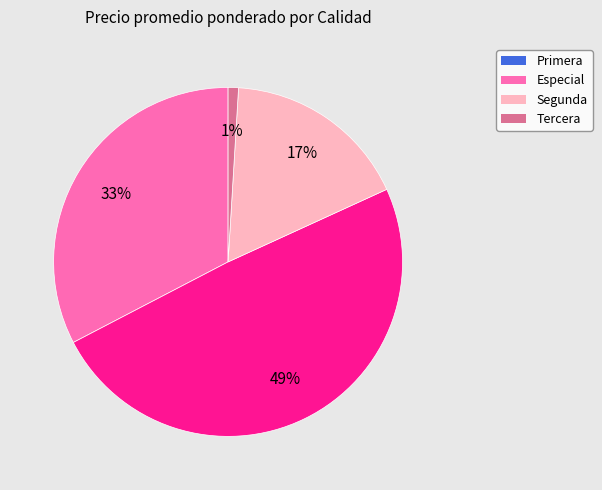

Which category has the smallest portion of the pie?

Tercera